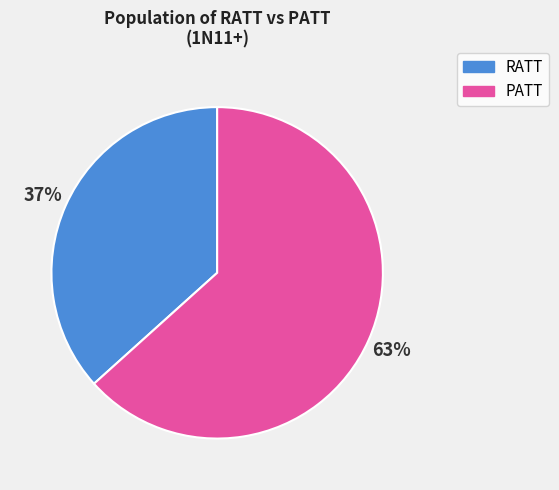

To the nearest percent, what is the average slice percentage?

50%